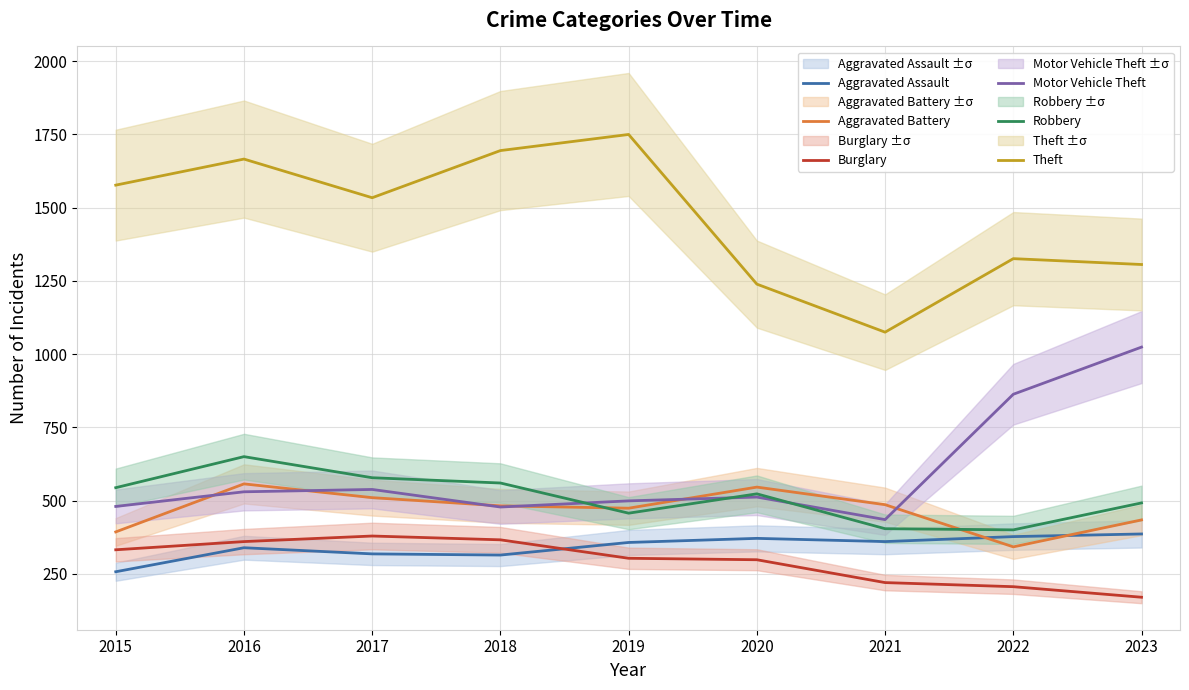

The Theft series shows 723 at 2022. True or false?

False